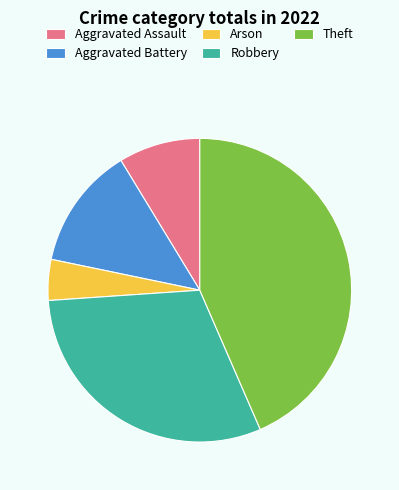

How many slices are in this pie chart?

5